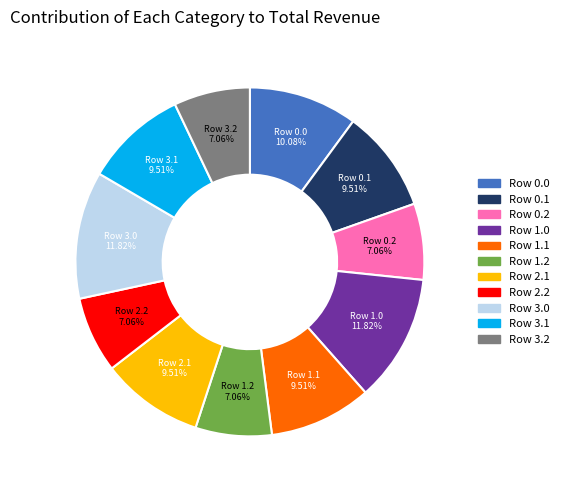

Is there a majority slice in this chart?

No